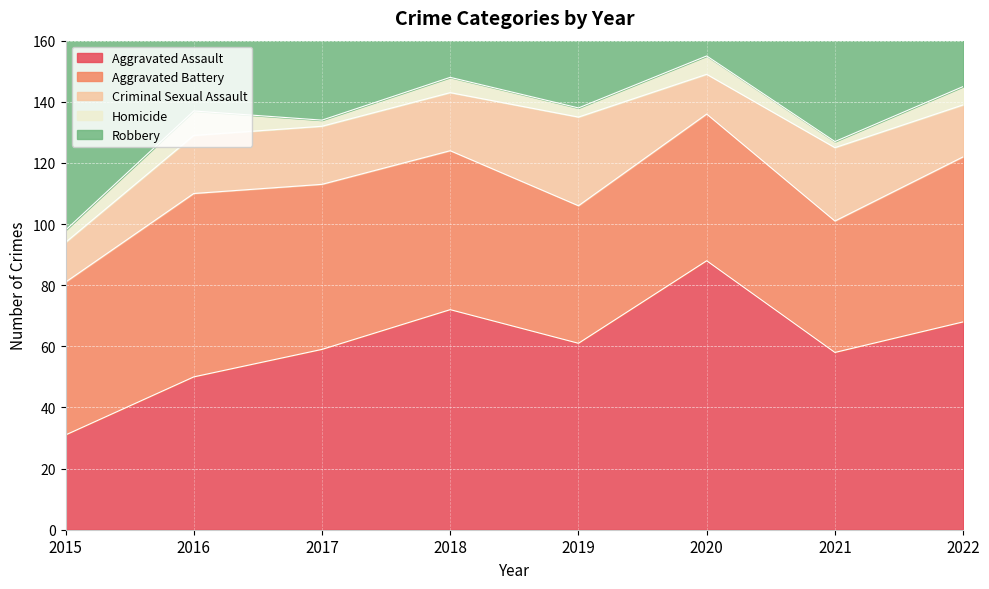

In Criminal Sexual Assault, how many points are higher than both neighbors (excluding endpoints)?

2